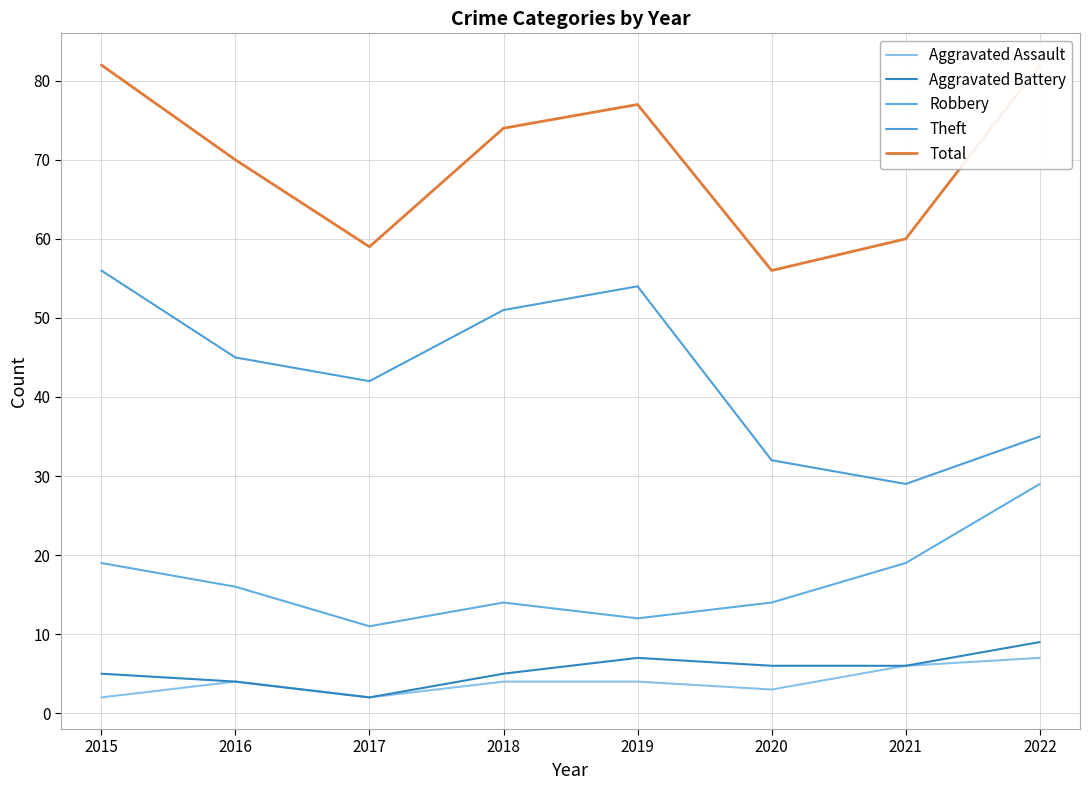

True or false: Robbery and Aggravated Assault cross at least once.

False